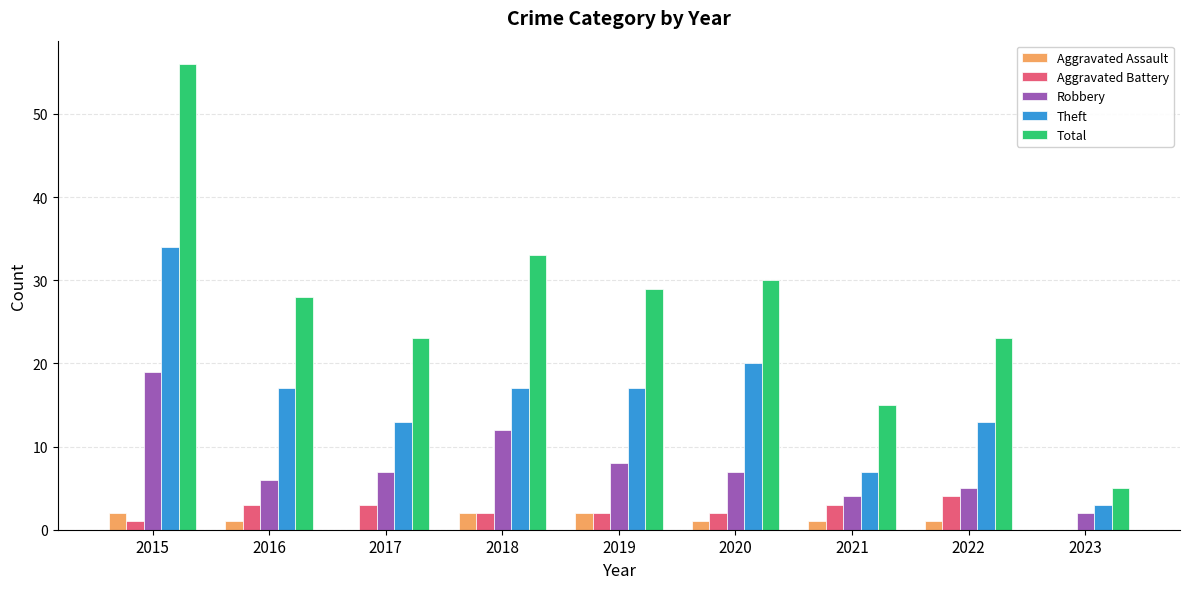

The value of Total at 2023 is 3. True or false?

False